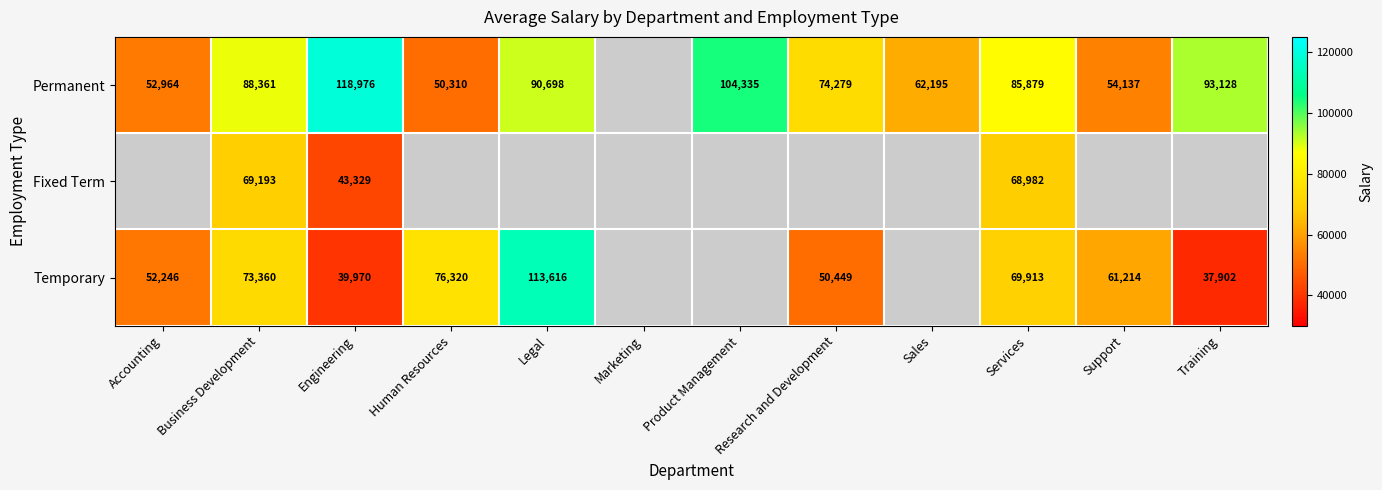

Is the value of Temporary at Support greater than the value of Permanent at Services?

No